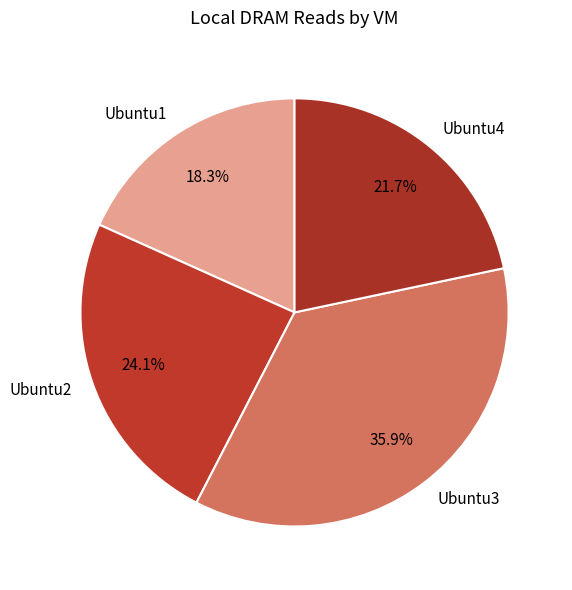

How many segments does this pie chart have?

4